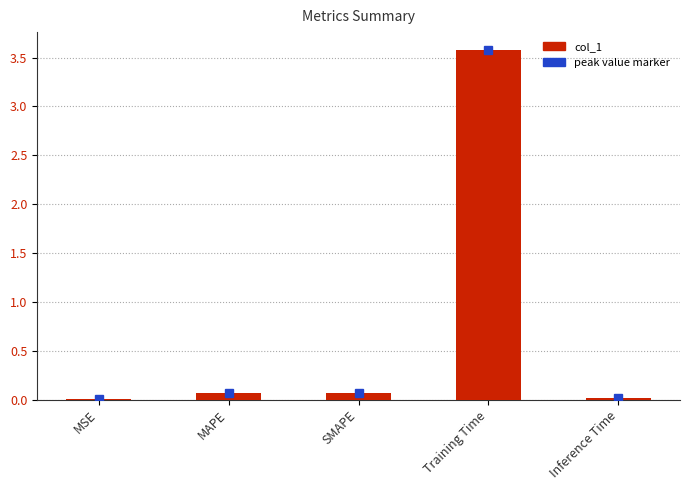

What is the sum of the values at Inference Time and Training Time?

3.6